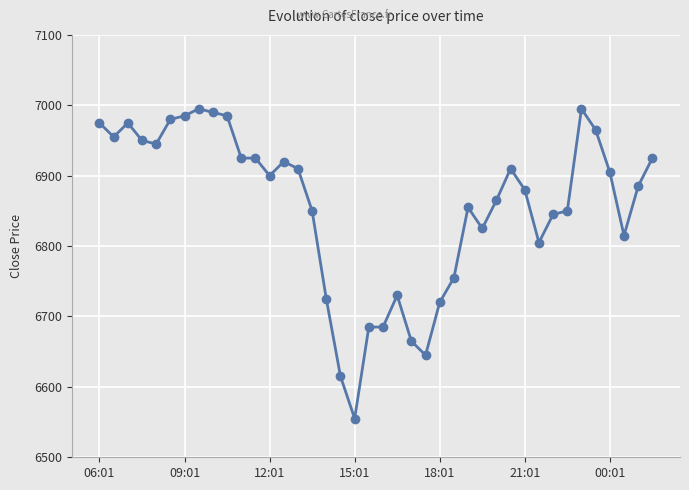

True or false: there are more than 1 points higher than both neighbors.

True